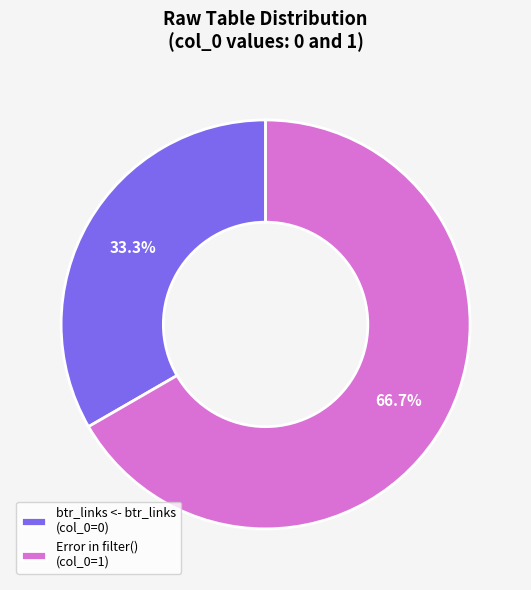

Does any single category account for the majority?

Yes